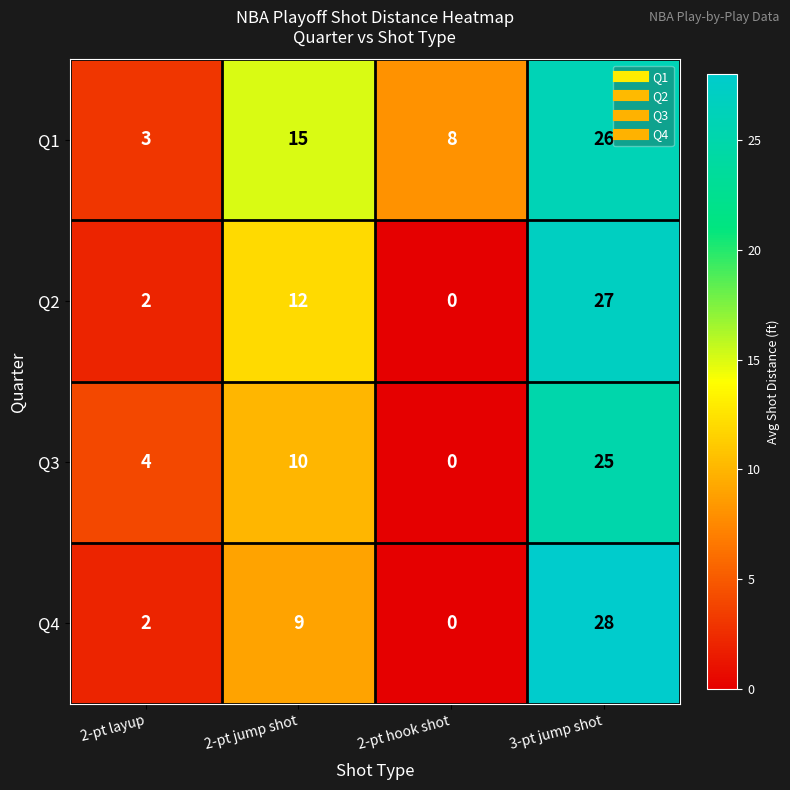

At which category is the sum across all series the highest?

3-pt jump shot